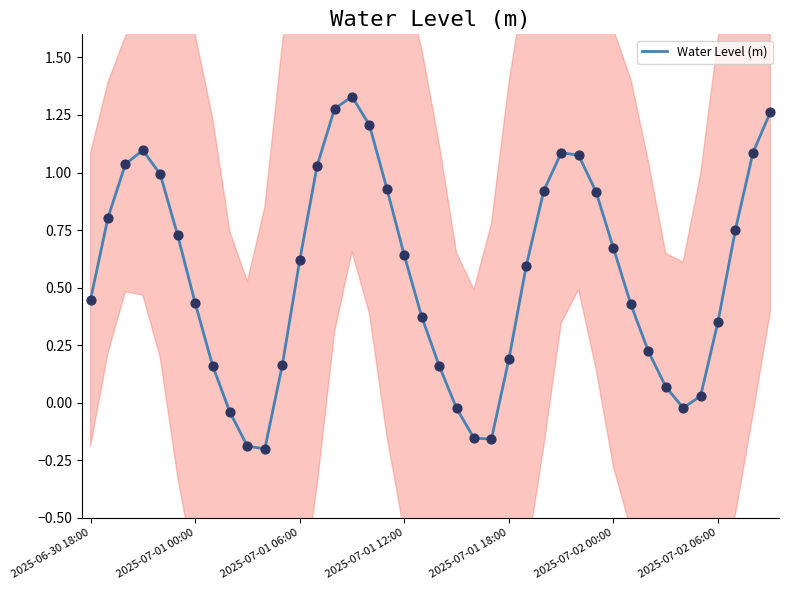

What is the change in value from 20 to 37?

+0.6